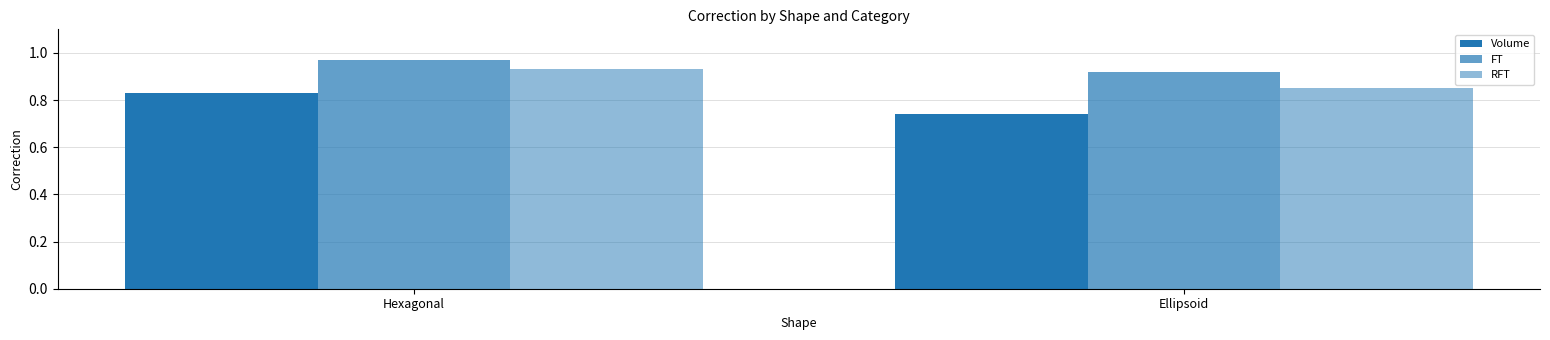

Reading left to right, extract all data points from this chart.

Volume: 0.8	0.7
FT: 1.0	0.9
RFT: 0.9	0.8